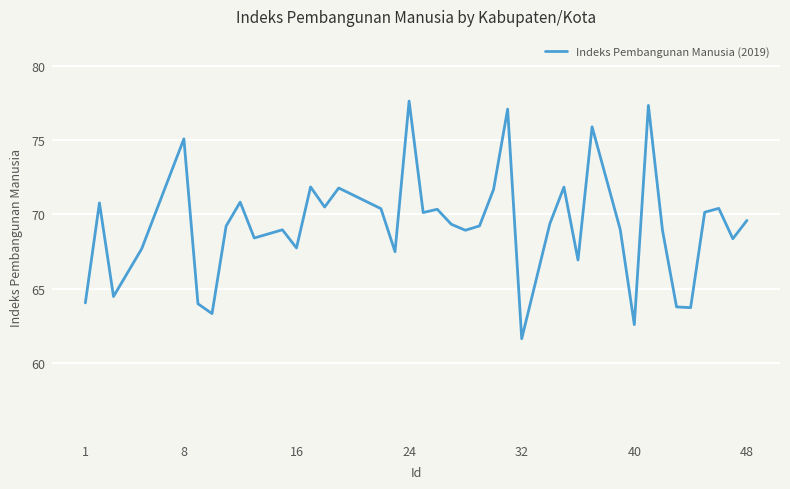

What is the greatest value displayed?

77.6